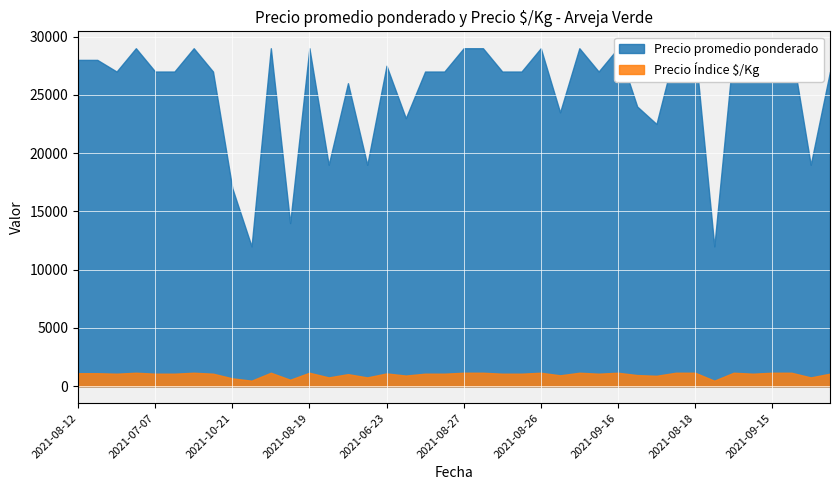

Is it true that Precio promedio ponderado equals 45841 at 2021-08-26?

False